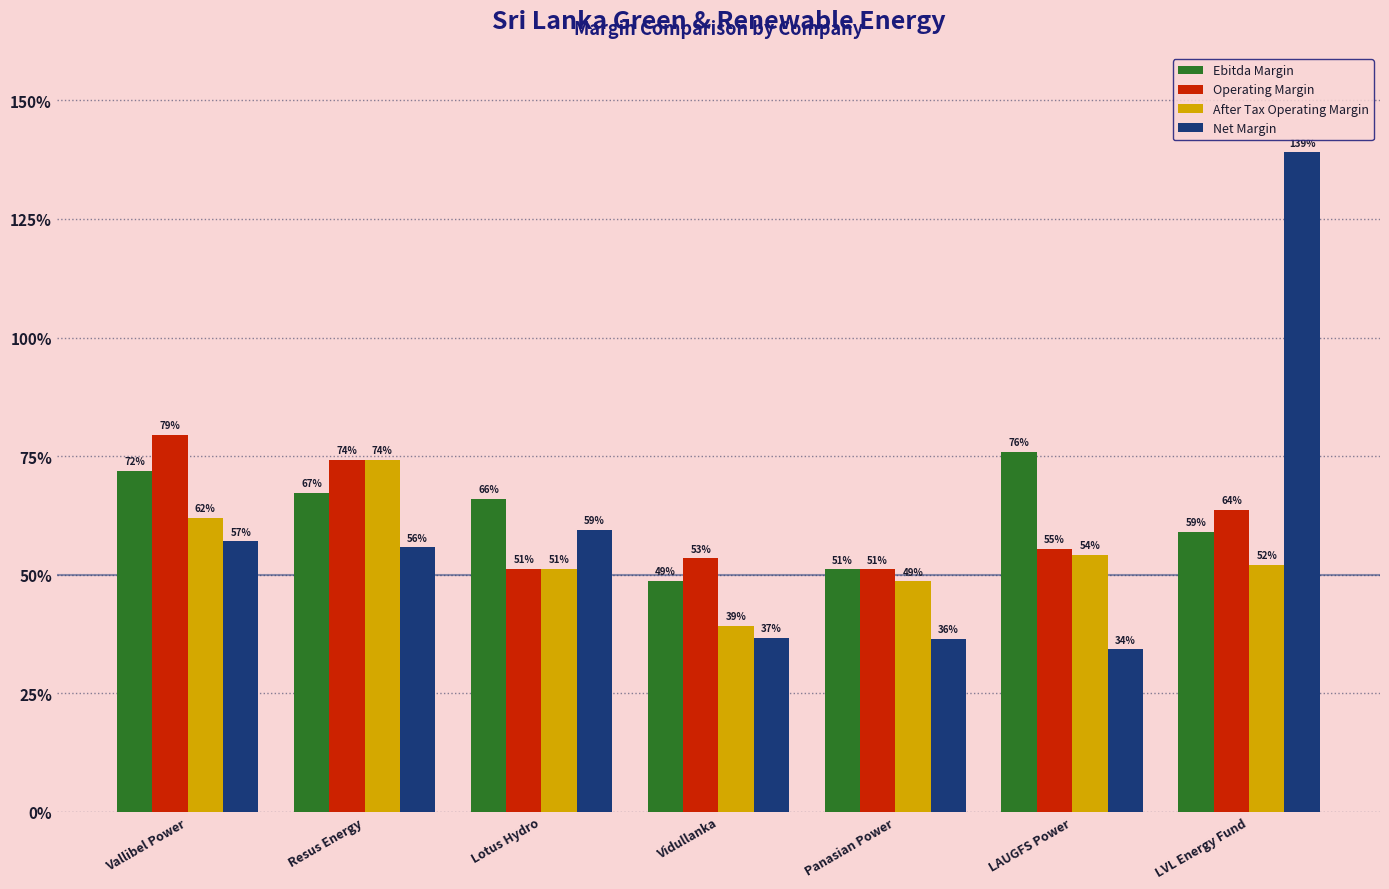

What is the difference between the second highest and minimum values in the After Tax Operating Margin series?

0.2